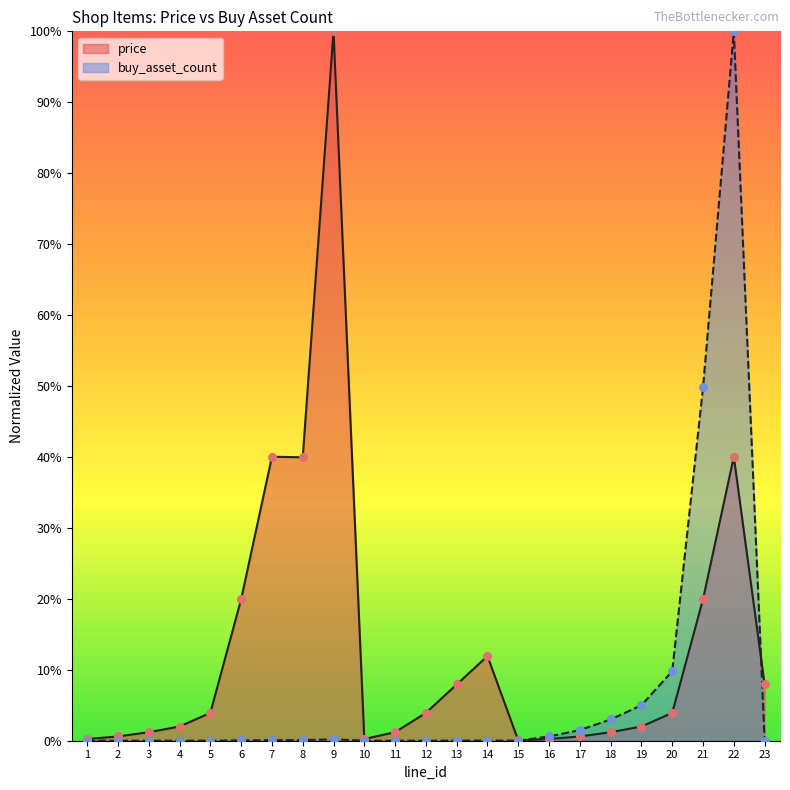

Is the value of price at 20 greater than the value of buy_asset_count at 1?

Yes